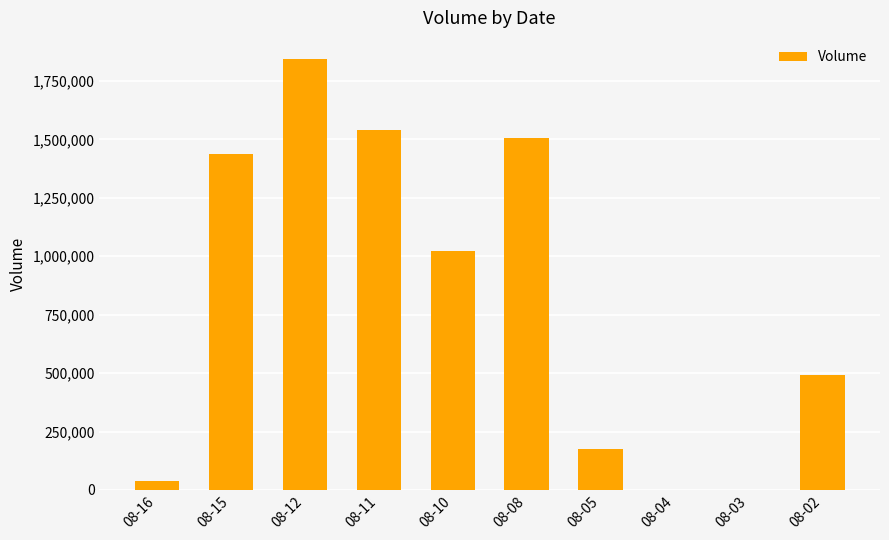

How many data points does each series have?

10